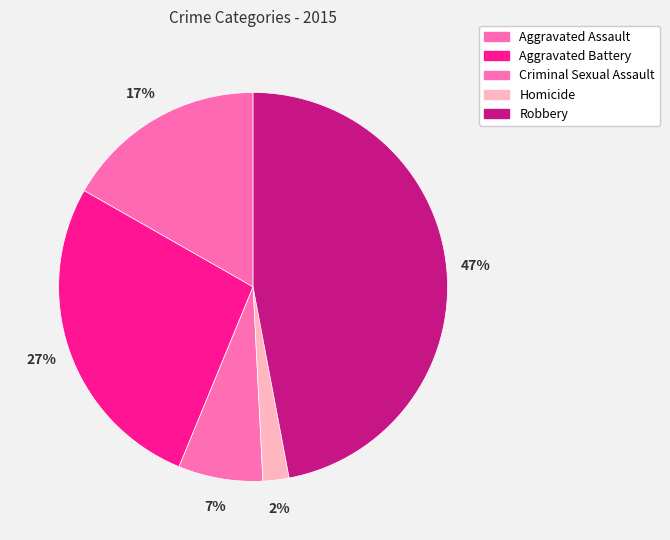

Which category has the biggest portion of the pie?

Robbery